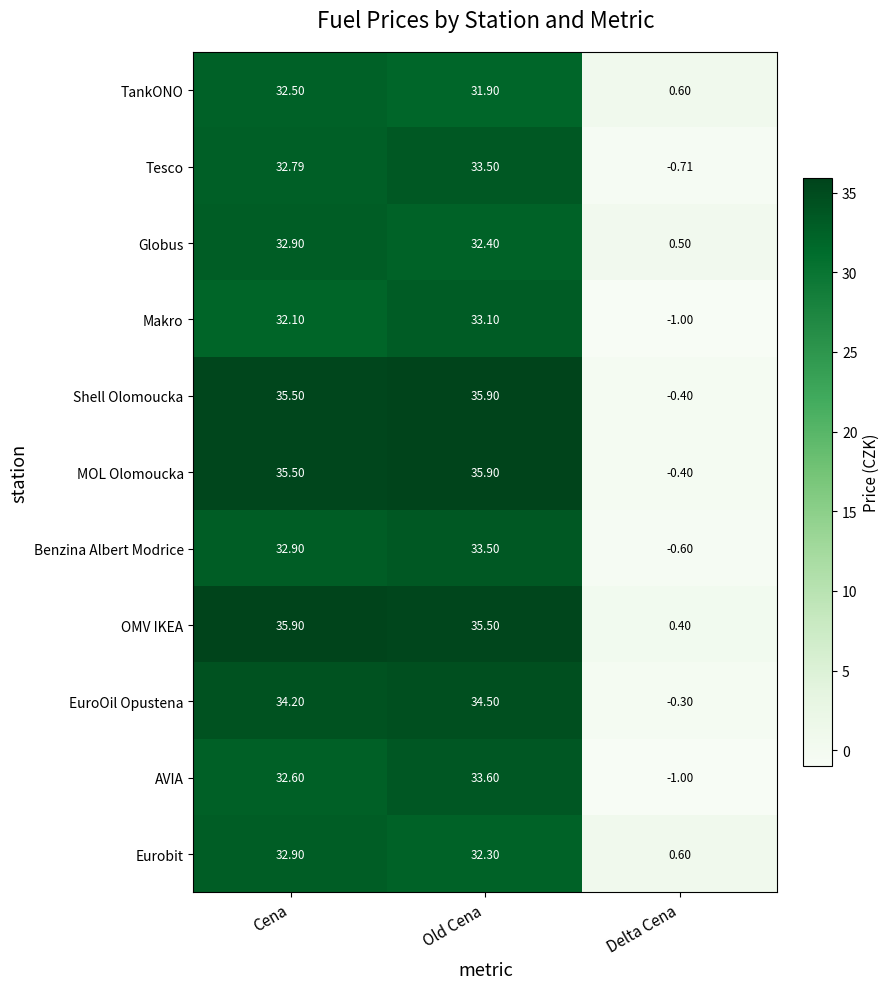

At which label does AVIA reach its peak?

Old Cena